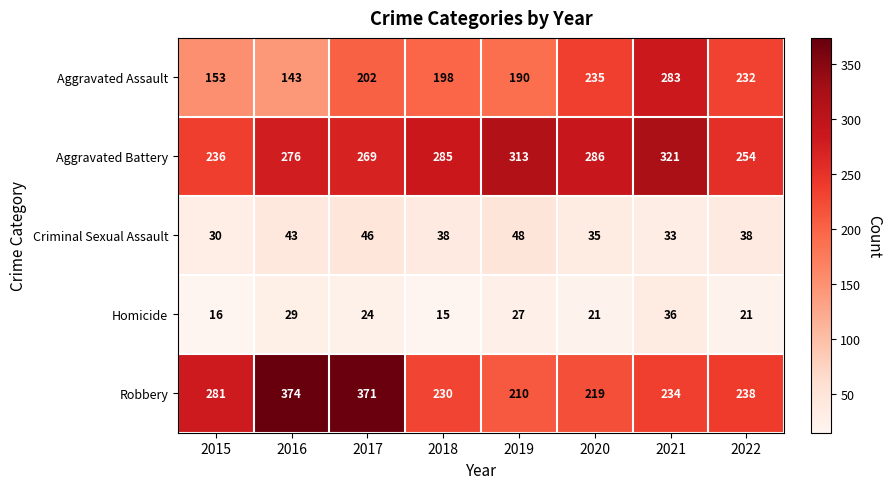

At 2017, list the series in order from smallest to largest.

Homicide, Criminal Sexual Assault, Aggravated Assault, Aggravated Battery, Robbery